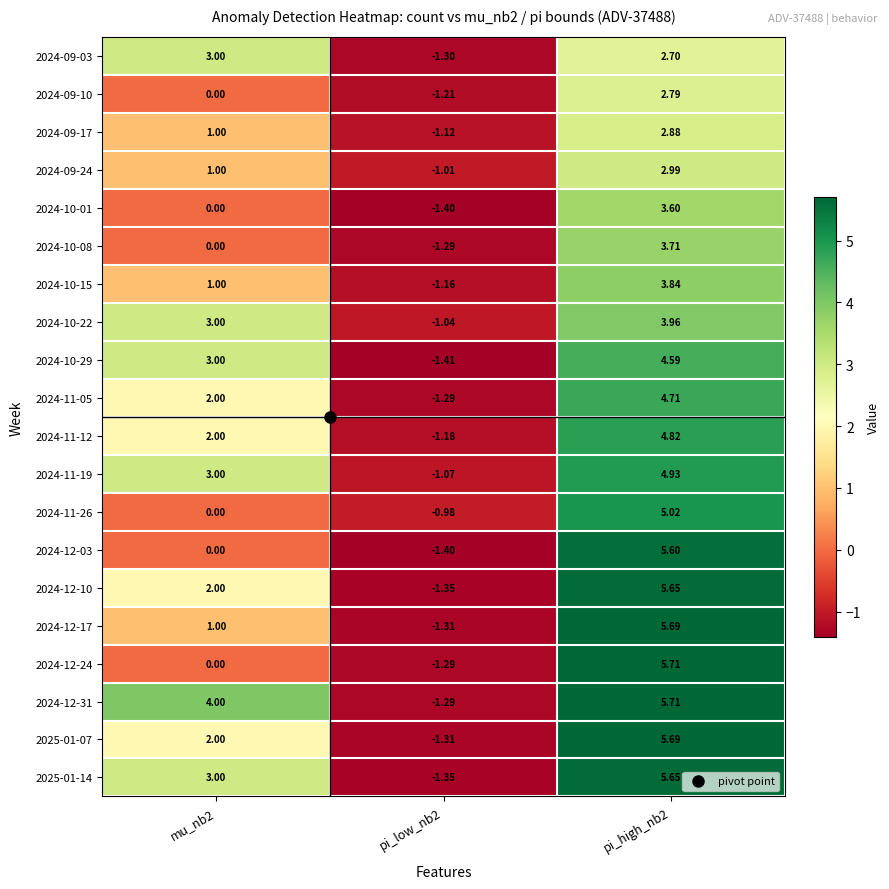

What is the minimum value shown in the chart?

-1.4